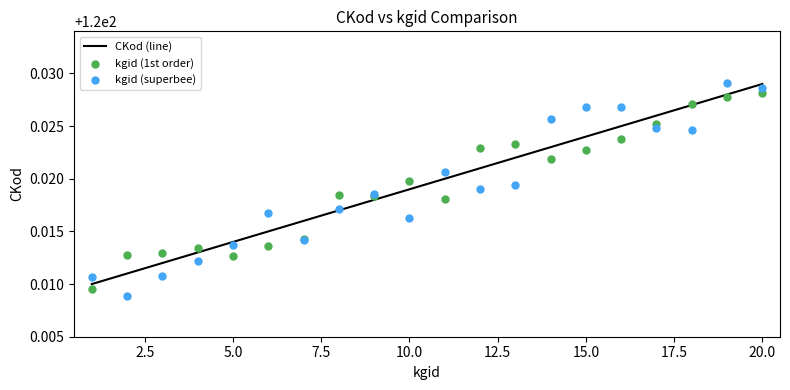

Is the value of kgid (1st order) at 17.5 greater than the value of kgid (superbee) at 14?

No